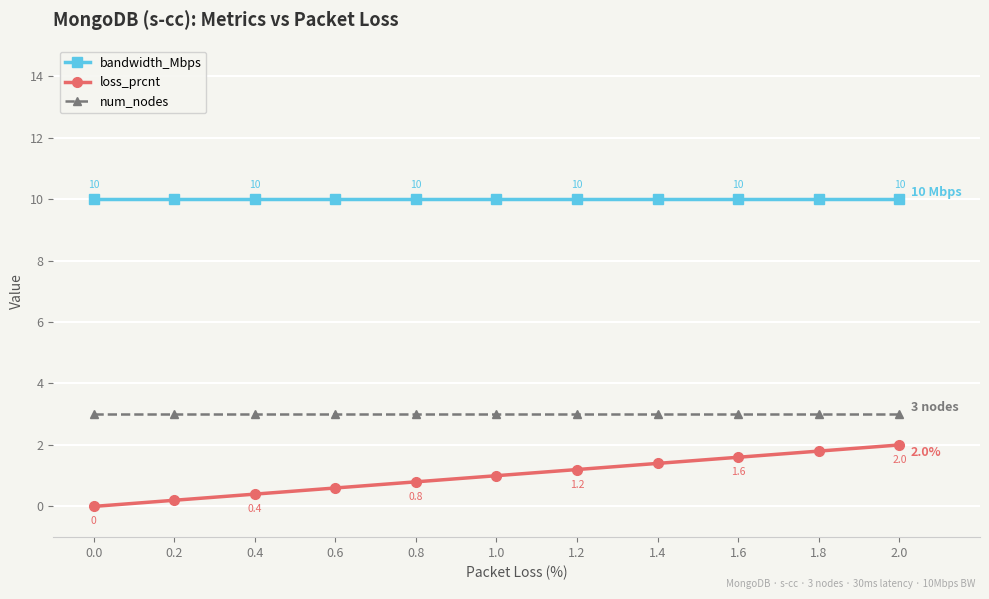

Which series has the largest range (max minus min)?

loss_prcnt